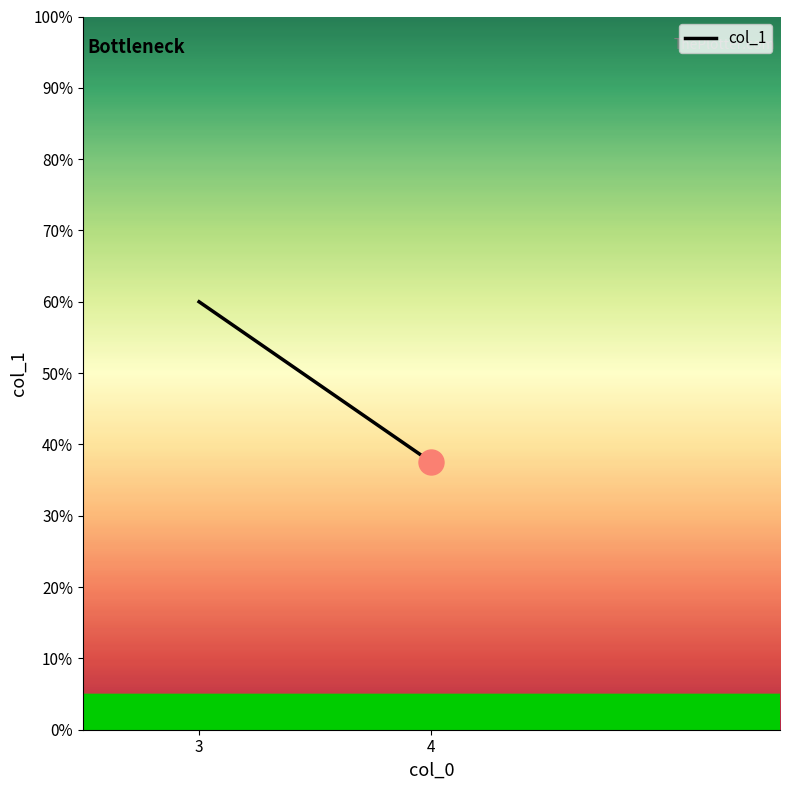

Count the number of data series in this chart.

1